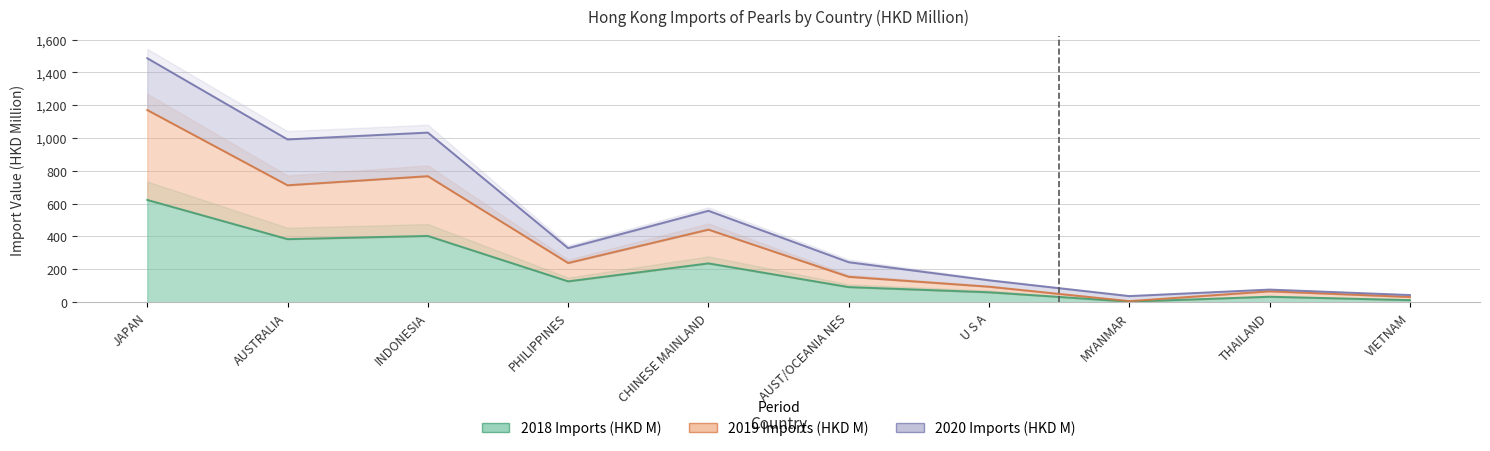

What is the minimum value shown in the chart?

3.3